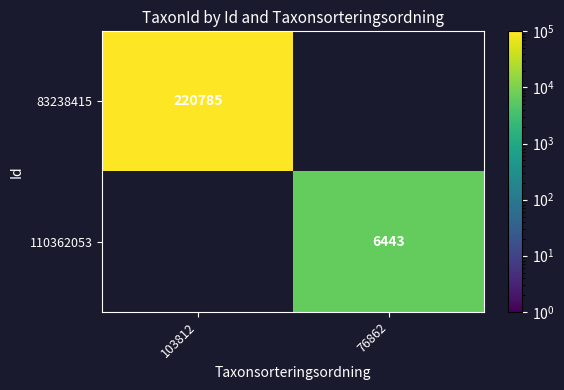

List the series in order of their overall mean, highest first.

83238415, 110362053